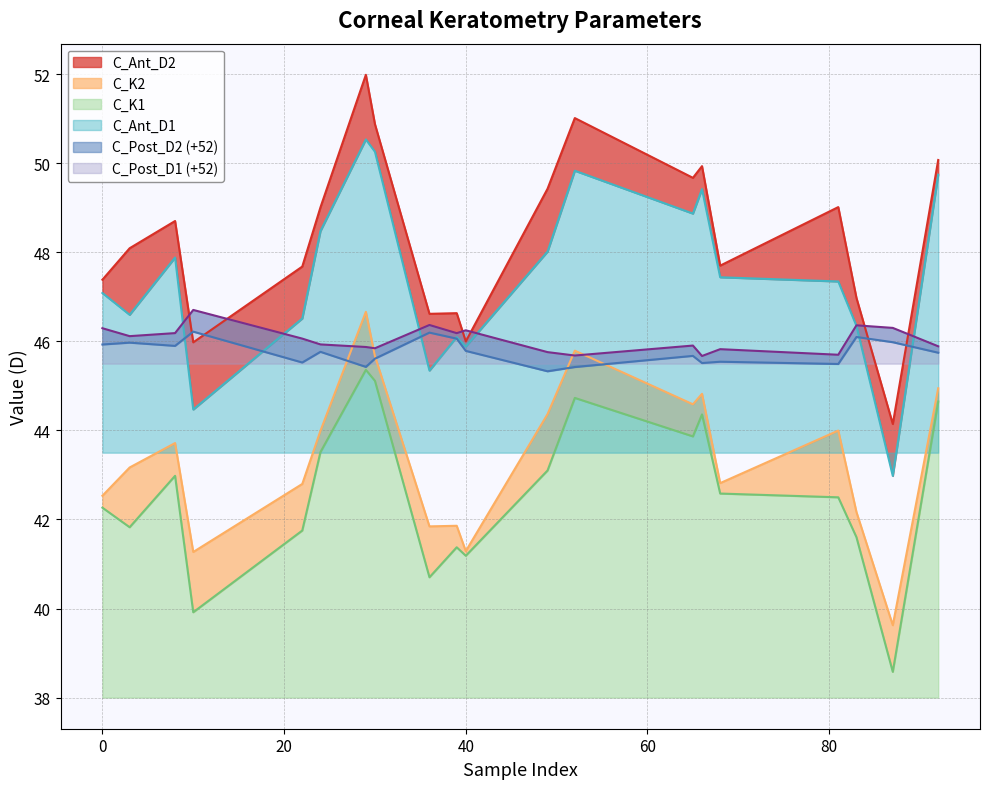

List the labels in order of C_K2 value, smallest first.

87, 10, 40, 36, 39, 83, 0, 22, 68, 3, 8, 24, 81, 49, 65, 66, 92, 30, 52, 29